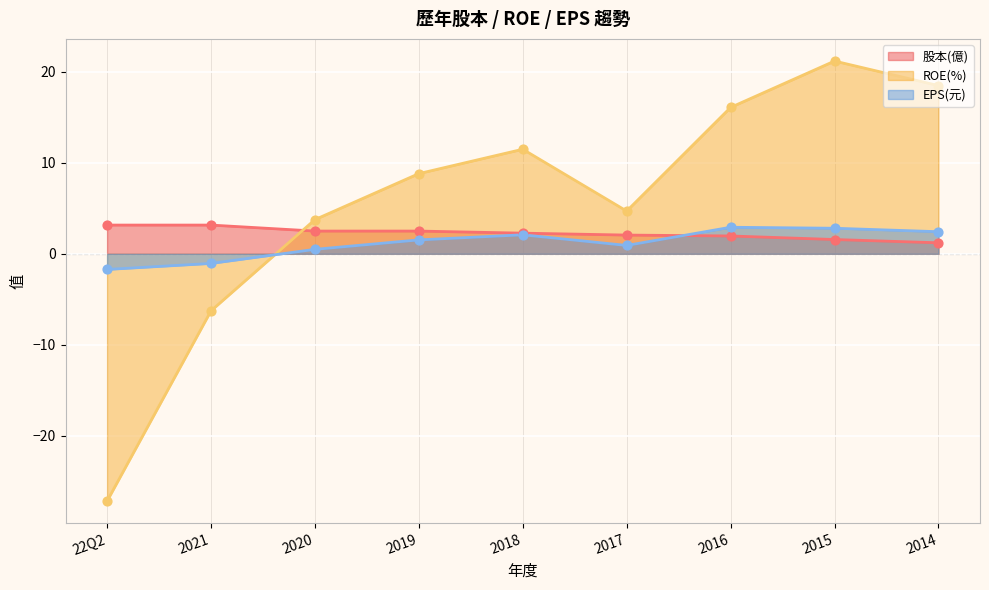

Which series reaches the minimum Y coordinate?

ROE(%)